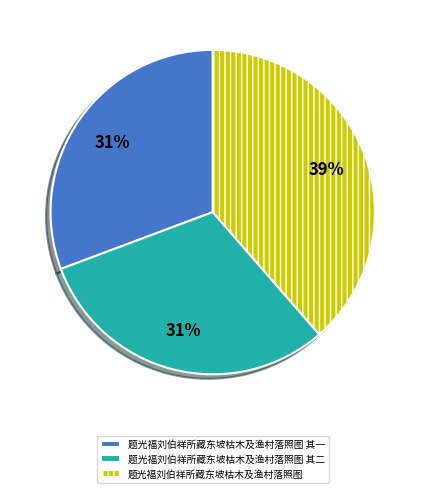

To the nearest percent, what is the average slice percentage?

33%